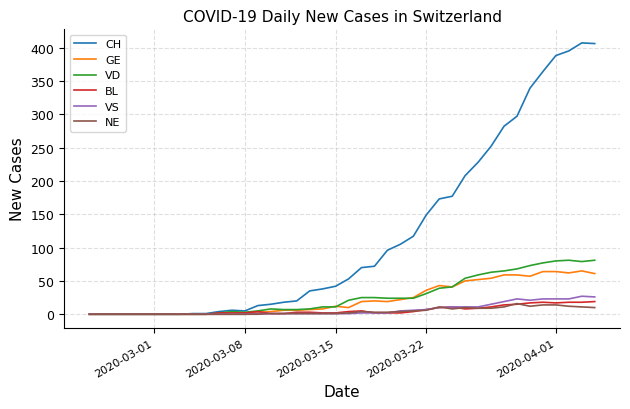

Which series has the largest range (max minus min)?

CH